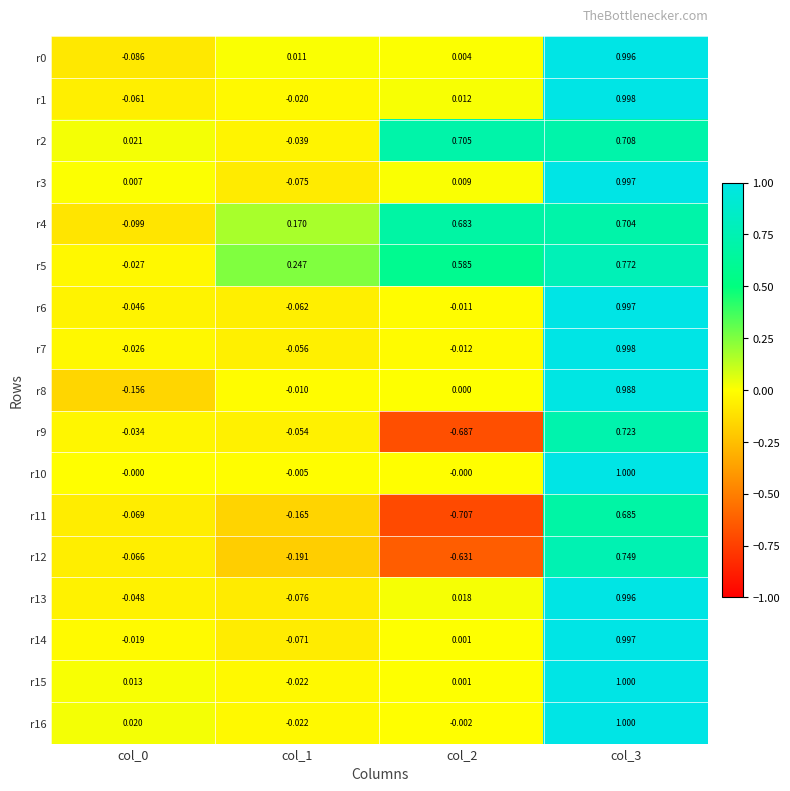

Is the value of r11 at col_3 greater than the value of r1 at col_1?

Yes